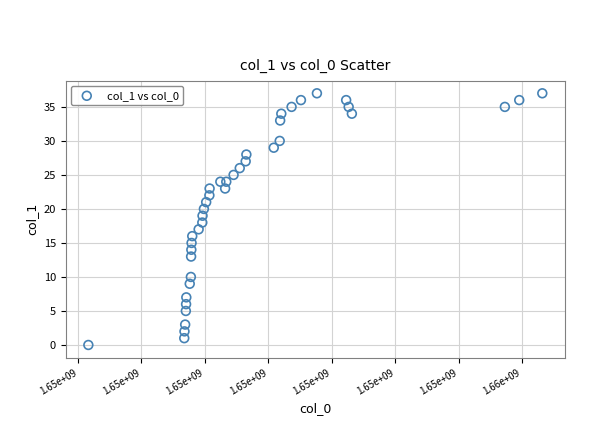

What is the range of Y values (max minus min)?

37